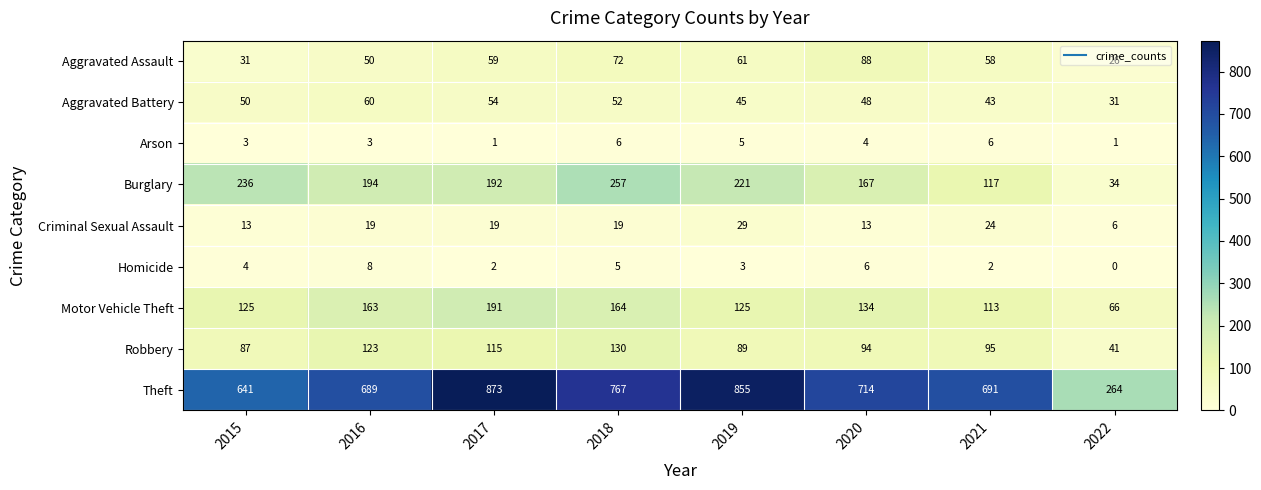

Which series changed the most between 2018 and 2021?

Burglary